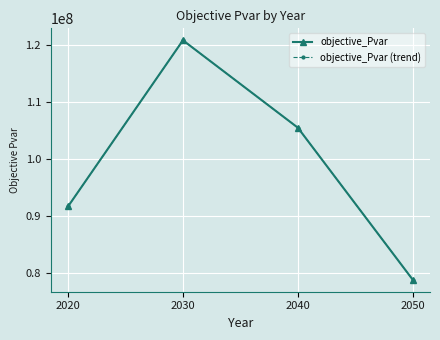

What is the difference between the maximum and minimum values in the objective_Pvar (trend) series?

42052362.3